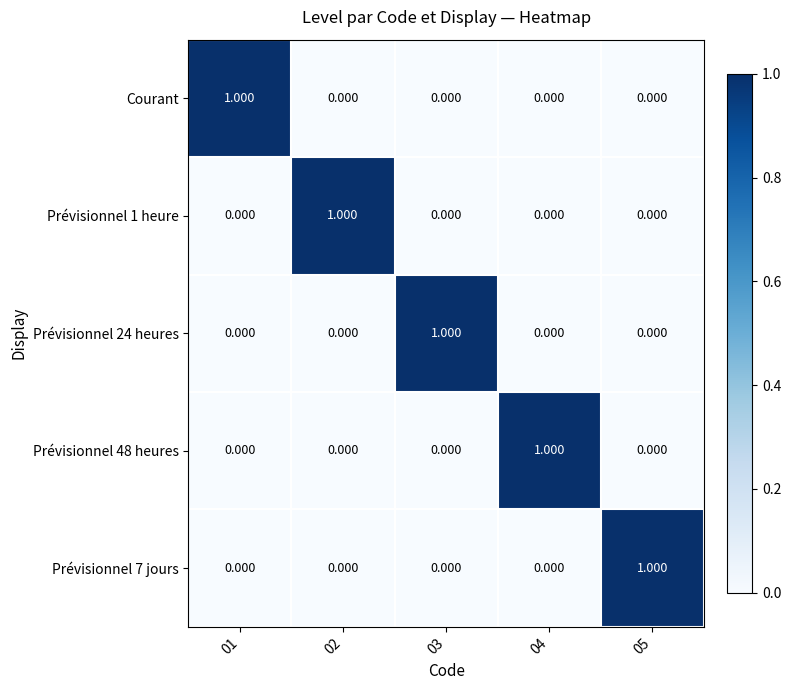

Which series has the largest total across all categories?

Courant